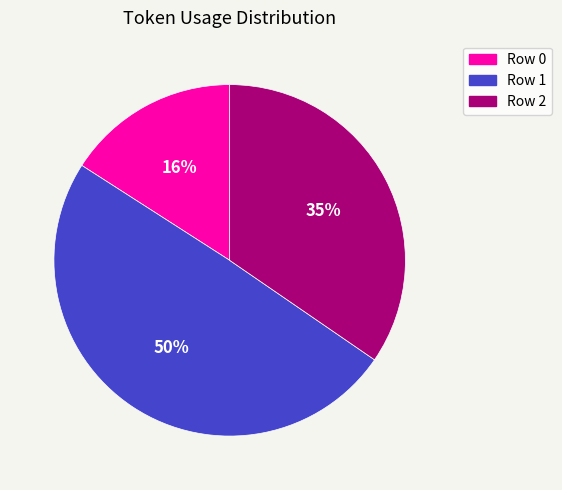

Which has a higher value, Row 0 or Row 2?

Row 2